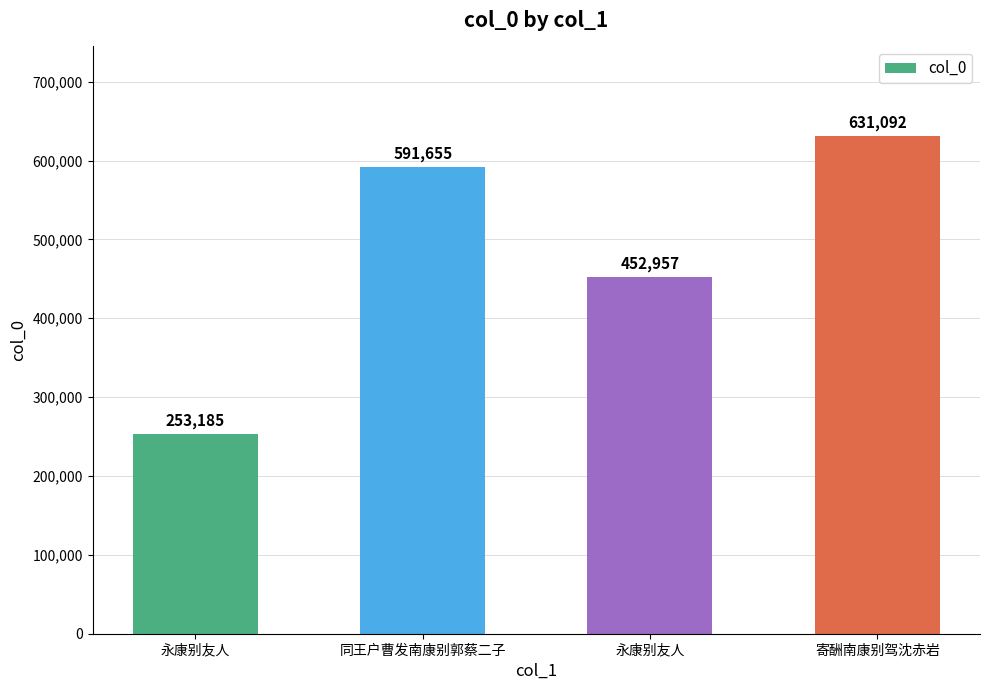

Which label corresponds to the largest value in the chart?

寄酬南康别驾沈赤岩